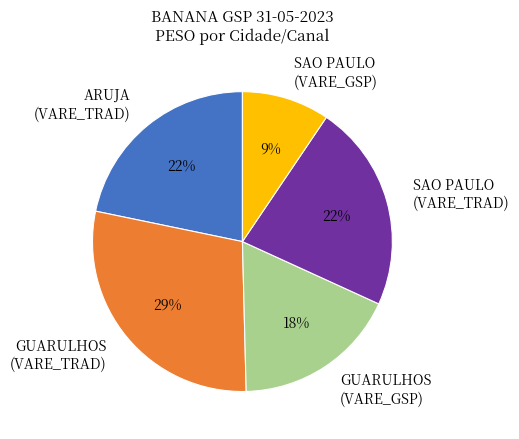

The SAO PAULO (VARE_GSP) slice represents 9% of the pie. True or false?

True